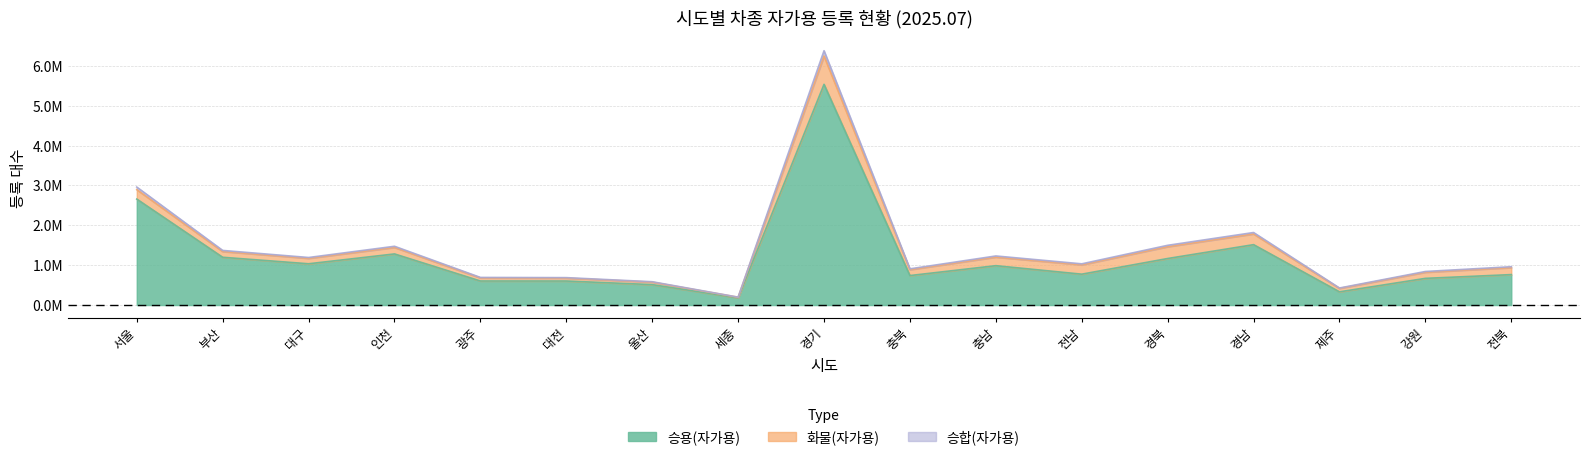

True or false: 승용(자가용) and 승합(자가용) intersect in this chart.

False